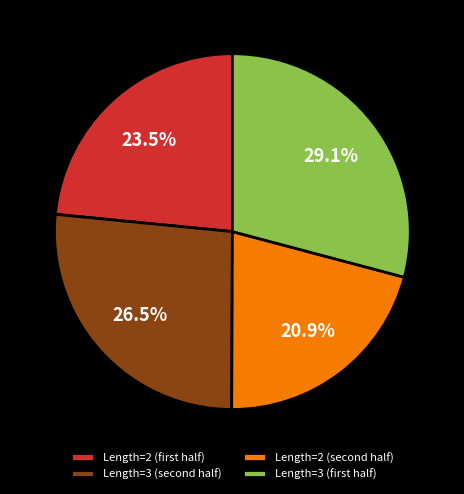

Does any single category account for the majority?

No